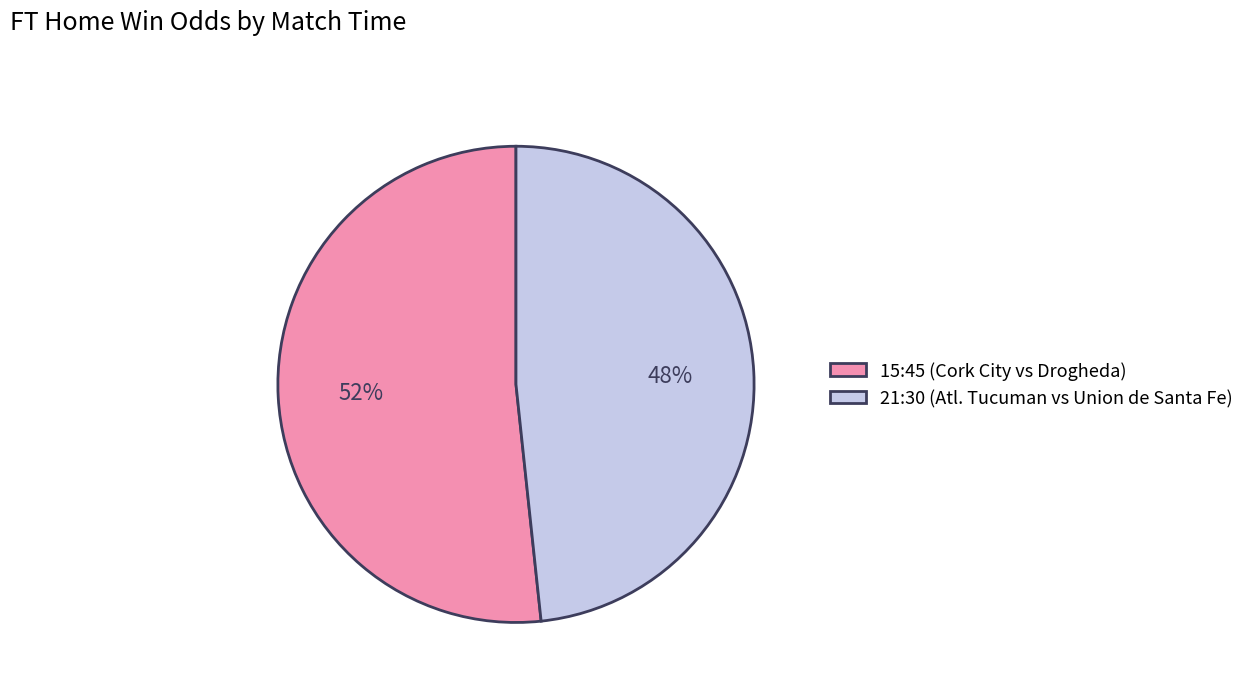

Which category has the smallest portion of the pie?

21:30